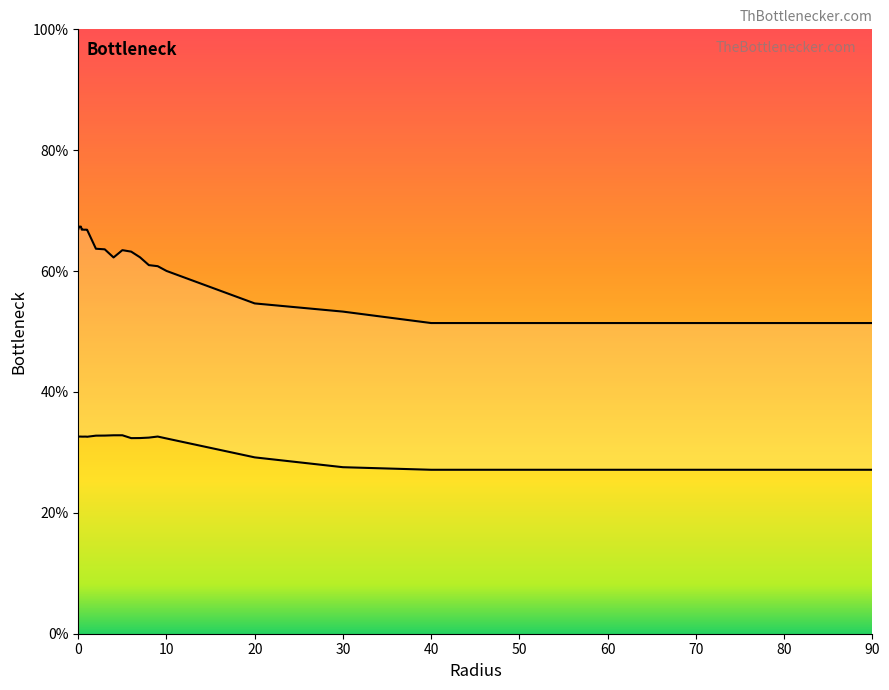

How many lines are shown in the chart?

2